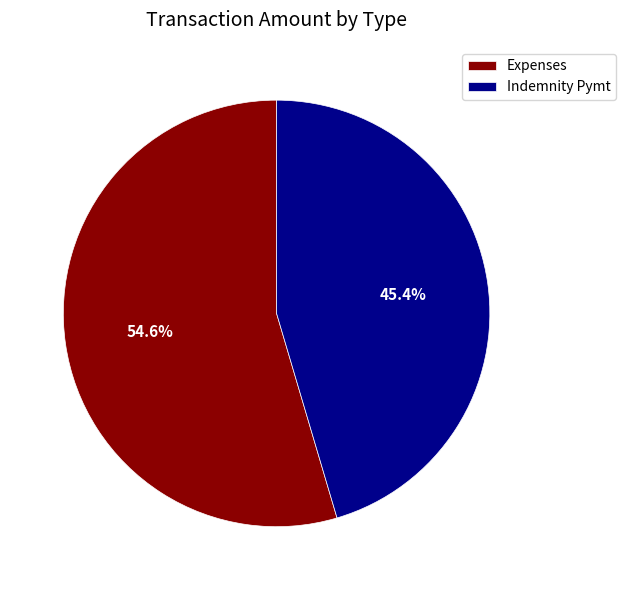

How many segments does this pie chart have?

2